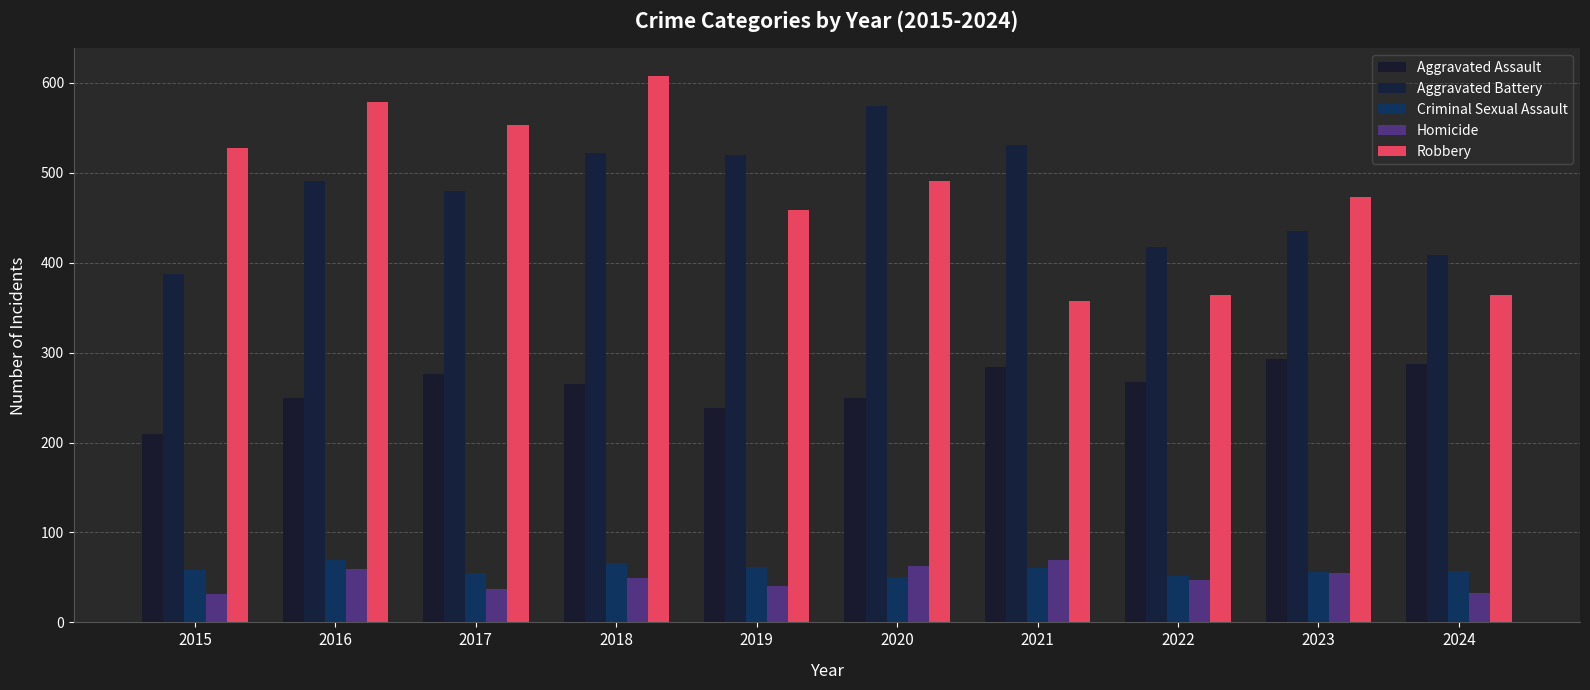

Which series changed the most between 2019 and 2021?

Robbery